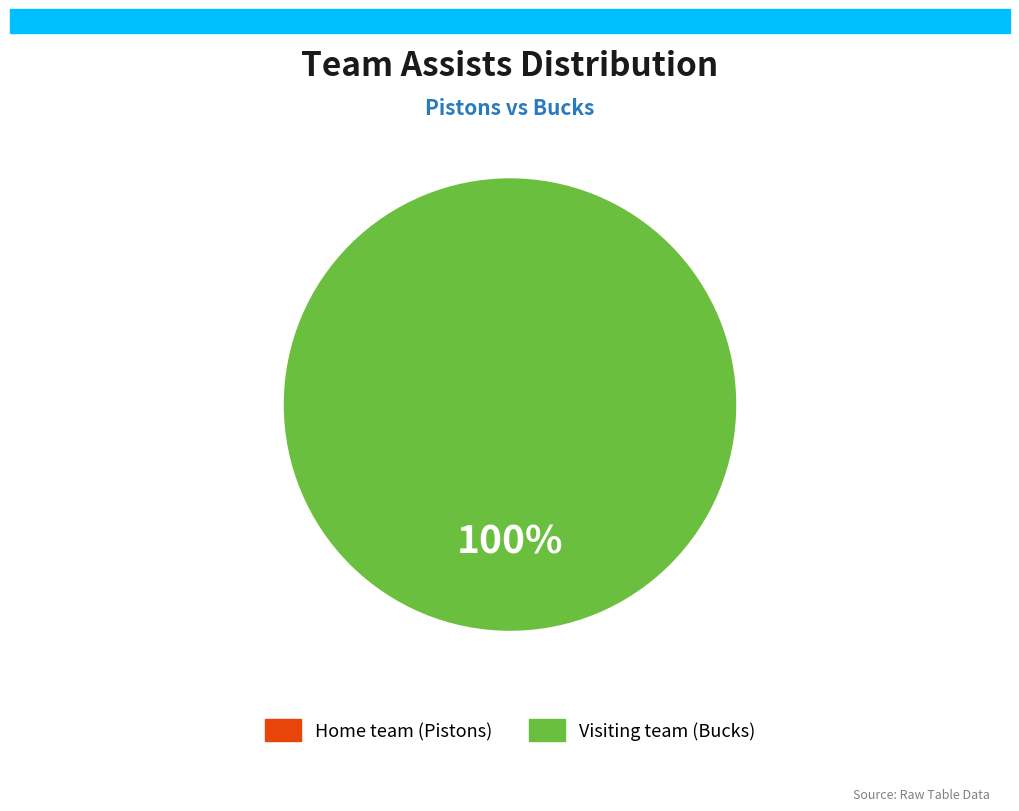

To the nearest percent, what is the difference between the largest and smallest slice percentages?

100%